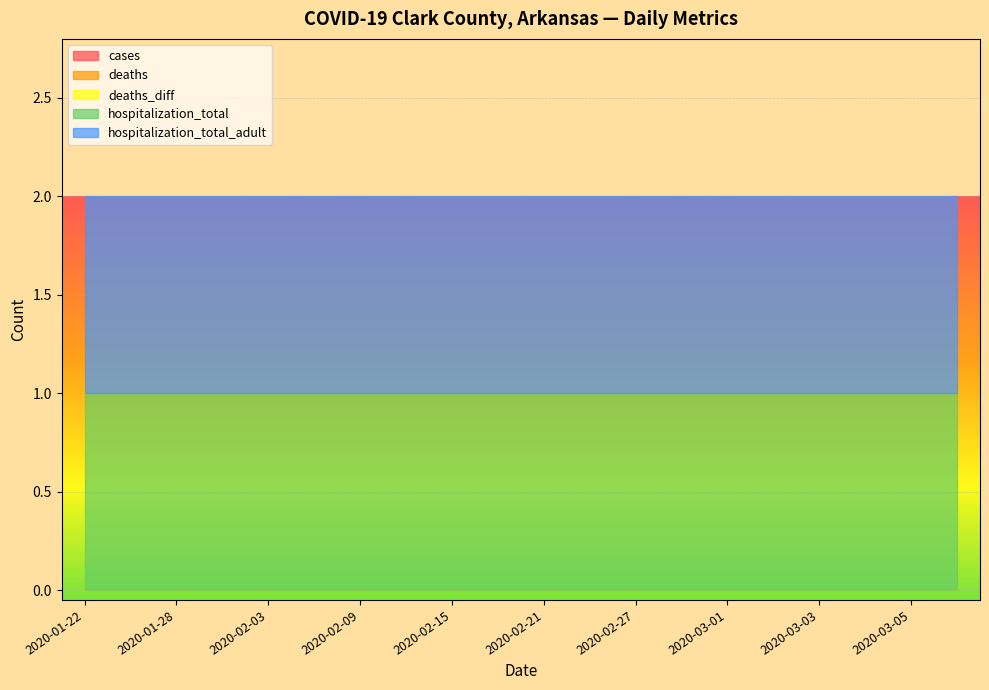

Which series has the largest total across all categories?

hospitalization_total